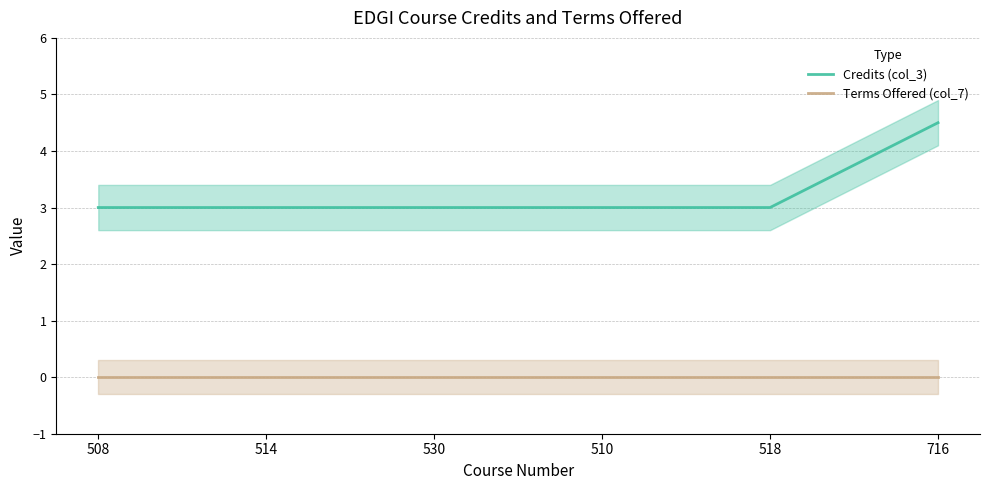

What is the label of the 3rd point from the right?

510